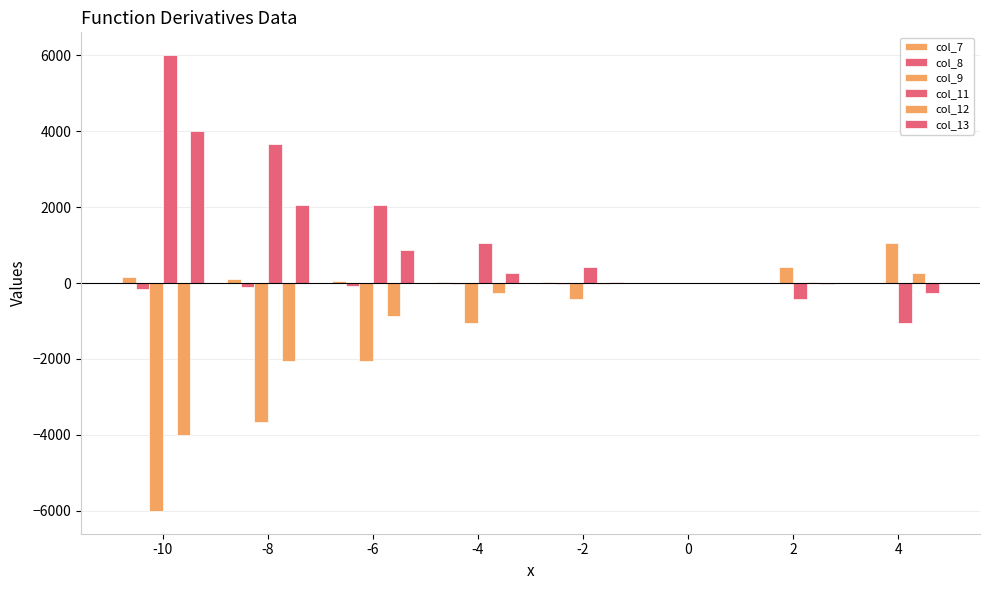

Is the value of col_7 at 0 greater than the value of col_8 at 0?

No